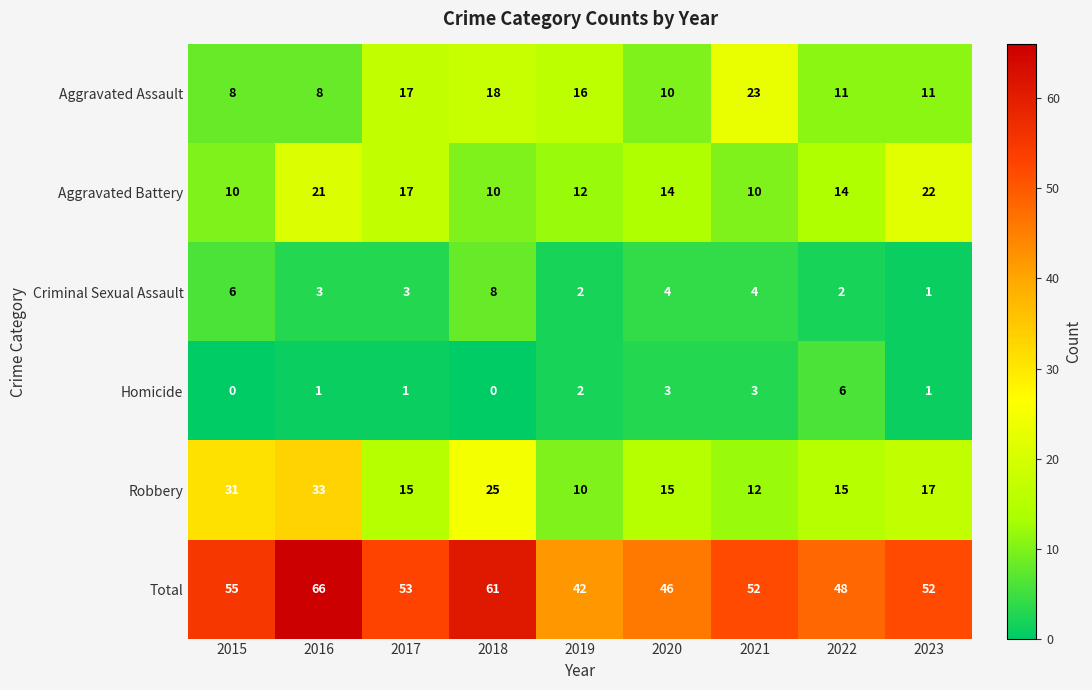

How many data points in Aggravated Assault are less than 11?

3